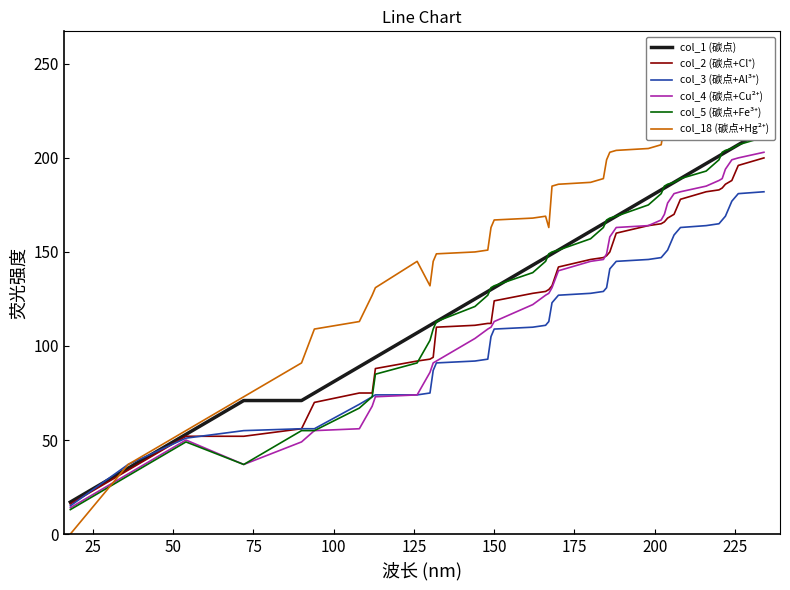

What are all the series names shown in the legend?

col_1 (碳点), col_2 (碳点+Cl⁺), col_3 (碳点+Al³⁺), col_4 (碳点+Cu²⁺), col_5 (碳点+Fe³⁺), col_18 (碳点+Hg²⁺)